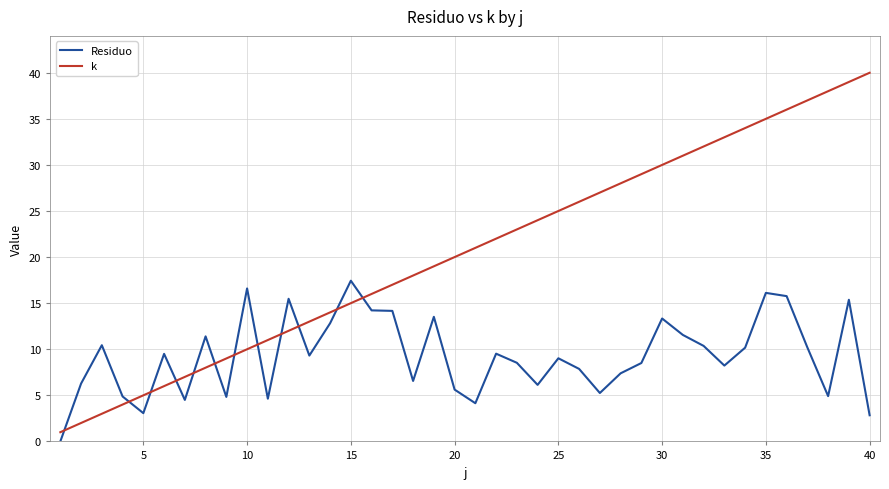

Rank the series by their average value, from lowest to highest.

Residuo, k